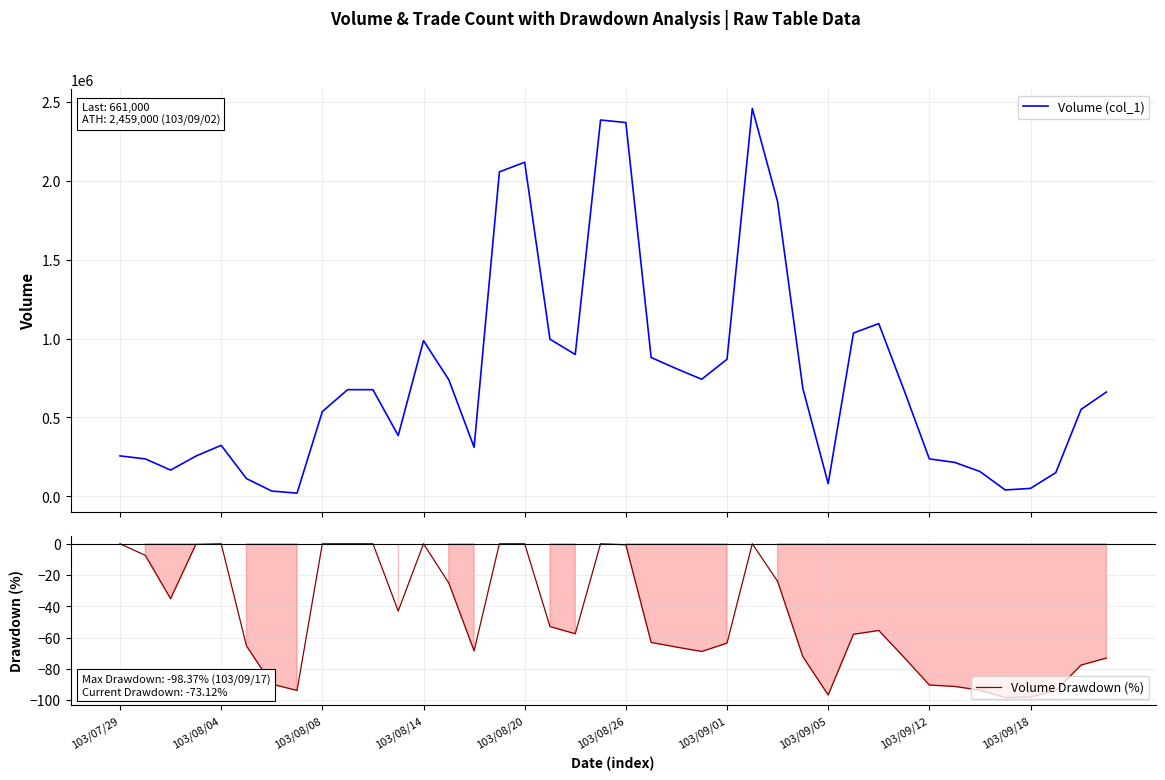

What is the minimum value for Volume Drawdown (%)?

-98.4